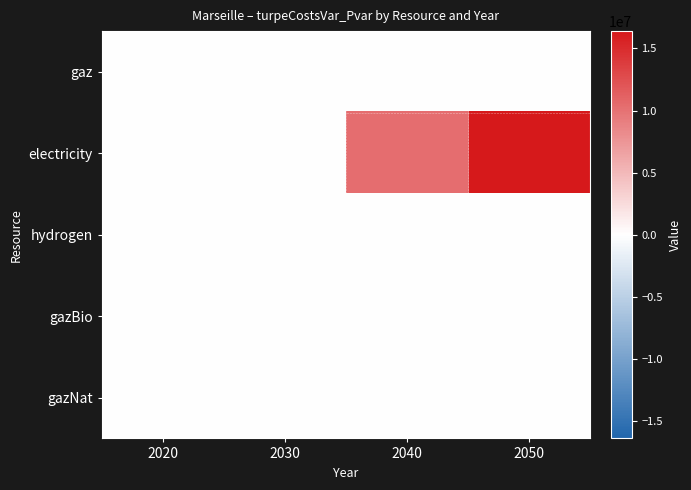

Reading left to right, transcribe all the data shown in this chart.

gaz: 2020=0.0	2030=0.0	2040=0.0	2050=0.0
electricity: 2020=0.0	2030=-0.0	2040=10289684.6	2050=16397118.2
hydrogen: 2020=0.0	2030=0.0	2040=0.0	2050=0.0
gazBio: 2020=0.0	2030=0.0	2040=0.0	2050=0.0
gazNat: 2020=0.0	2030=0.0	2040=0.0	2050=0.0